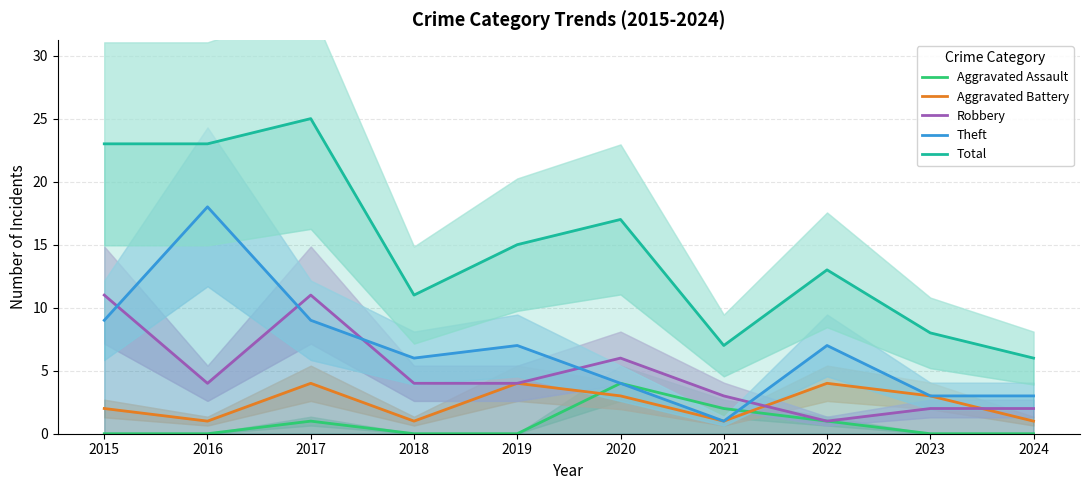

Which series has the largest total across all categories?

Total